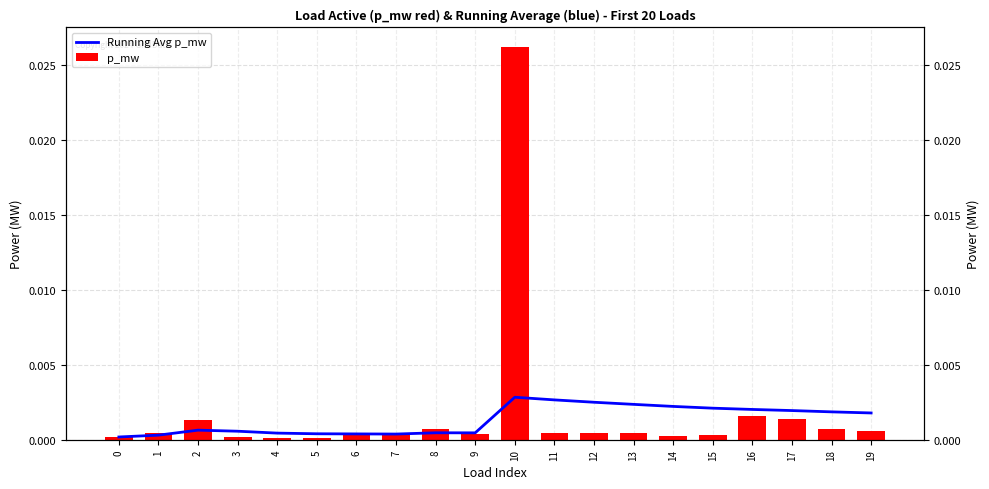

True or false: p_mw has a value of 0.0 at 0.

True